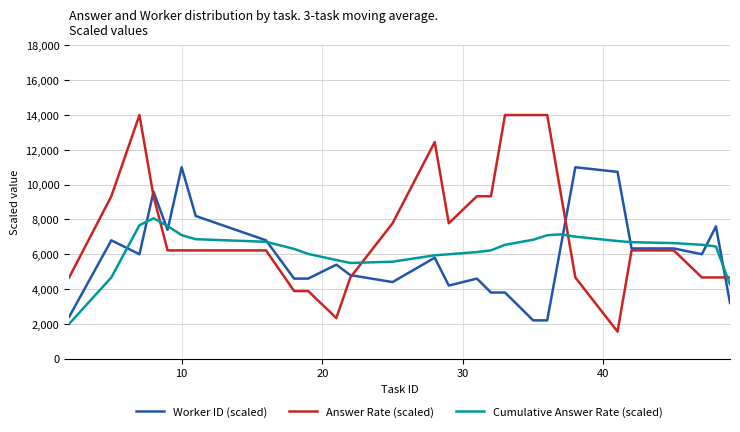

How many intersections are there between Answer Rate (scaled) and Cumulative Answer Rate (scaled)?

4